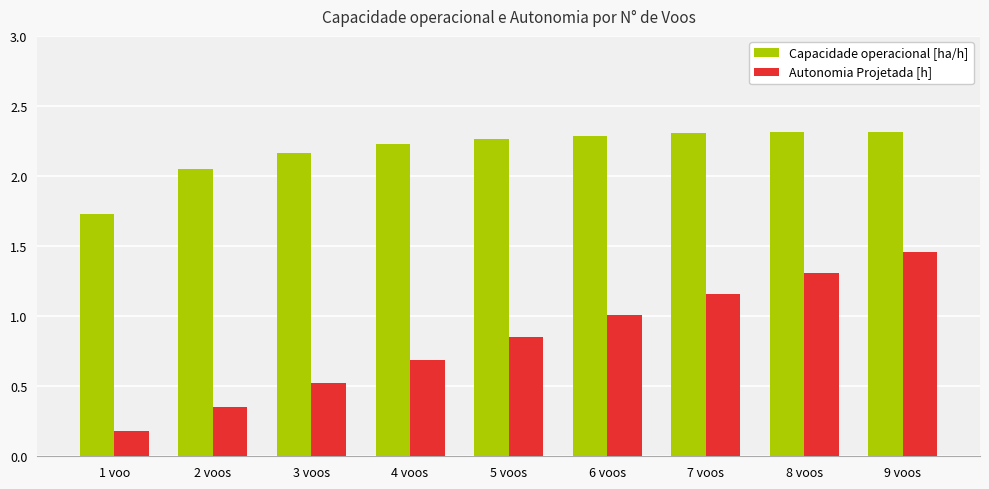

At how many categories does at least one series exceed 1?

9